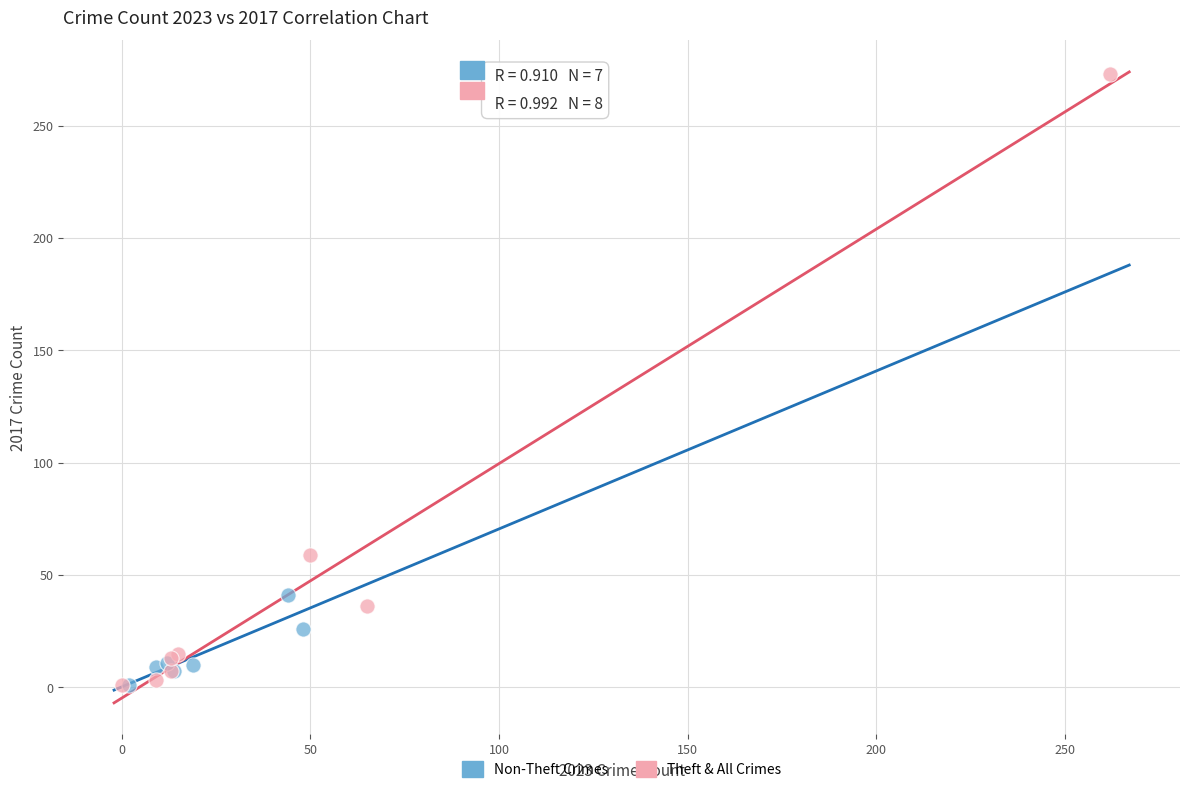

Which series contains the highest Y value?

Theft & All Crimes